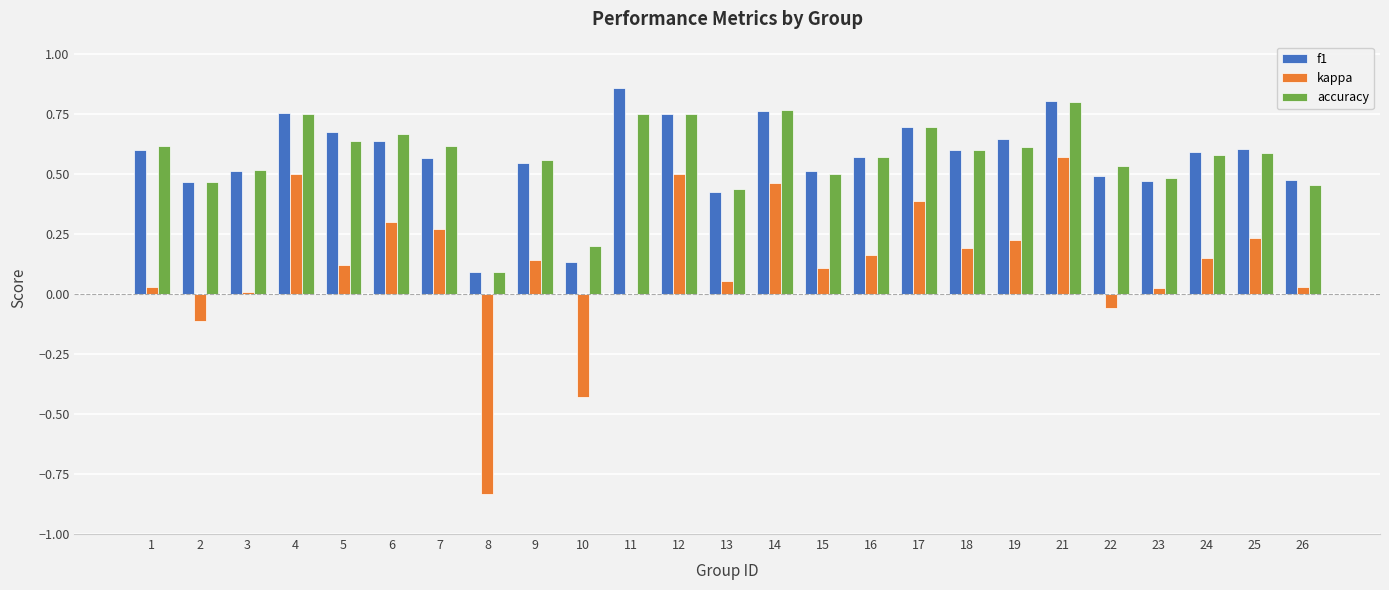

Is the value of kappa at 16 greater than the value of f1 at 1?

No